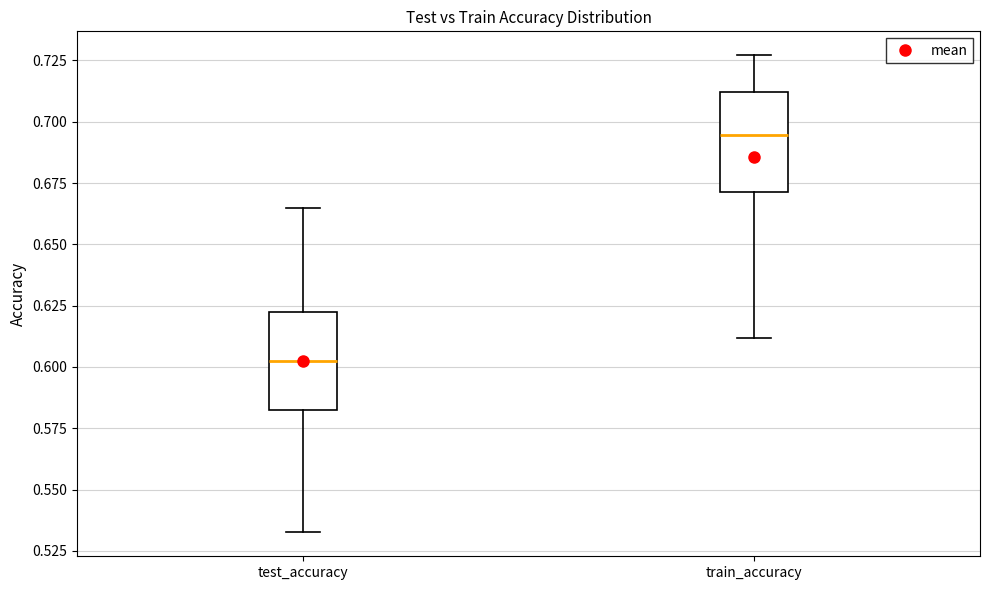

Where does the upper whisker of the box for train_accuracy end on the y-axis? The values are not printed on the chart, so give them approximately, as read against the axis.

0.725